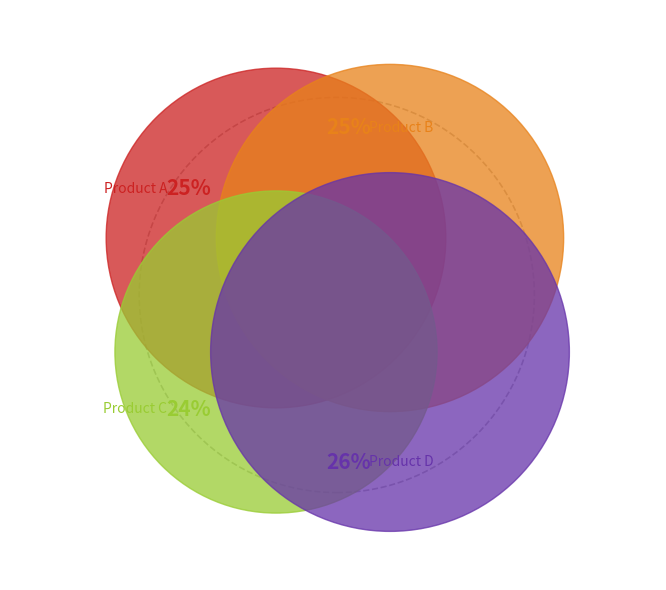

To the nearest percent, what is the average slice percentage?

25%